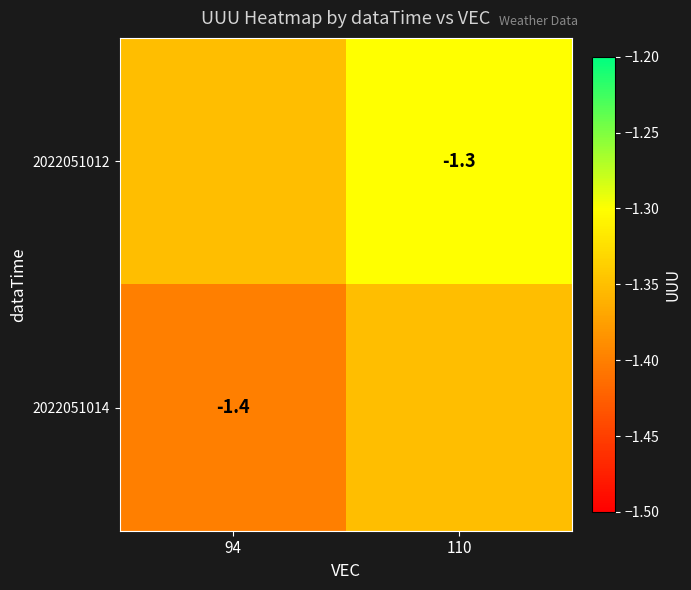

Which series has the widest spread of values?

2022051012